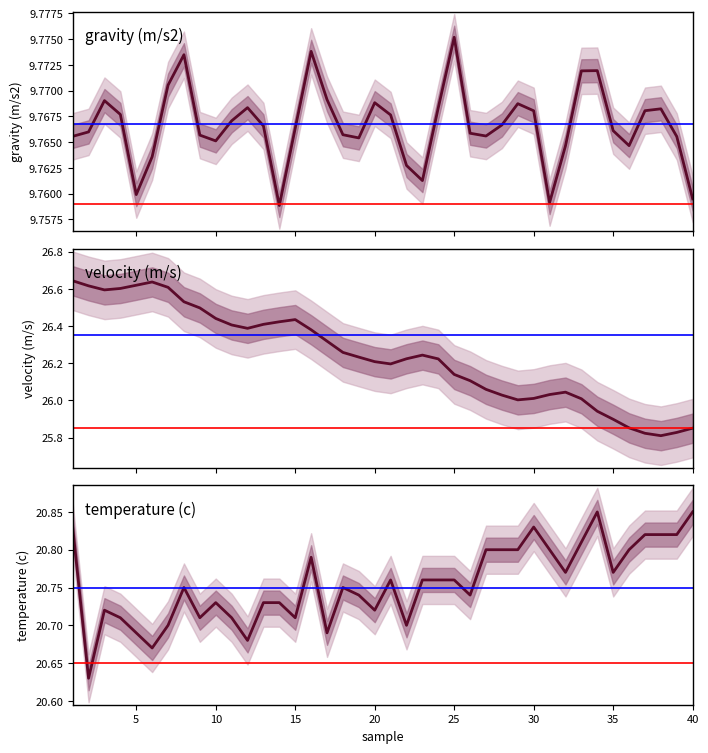

True or false: velocity (m/s) has more than 0 interior local peaks.

True